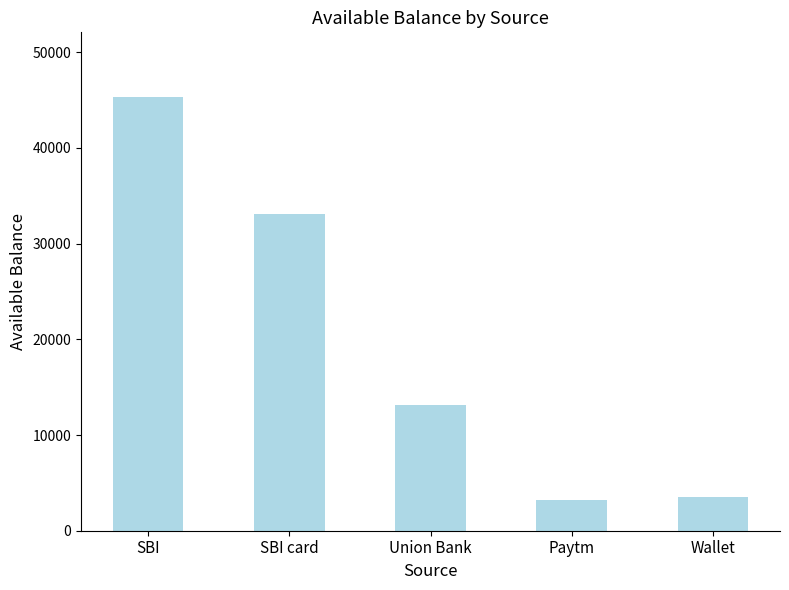

What is the average value?

19640